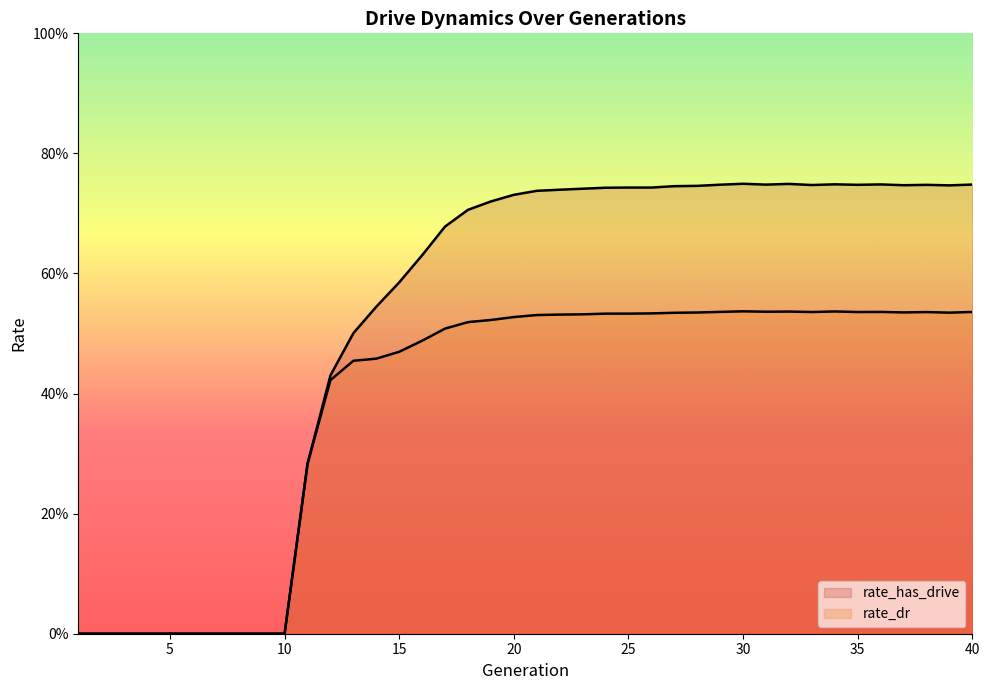

What is the difference between the maximum and minimum values in the rate_has_drive series?

0.7